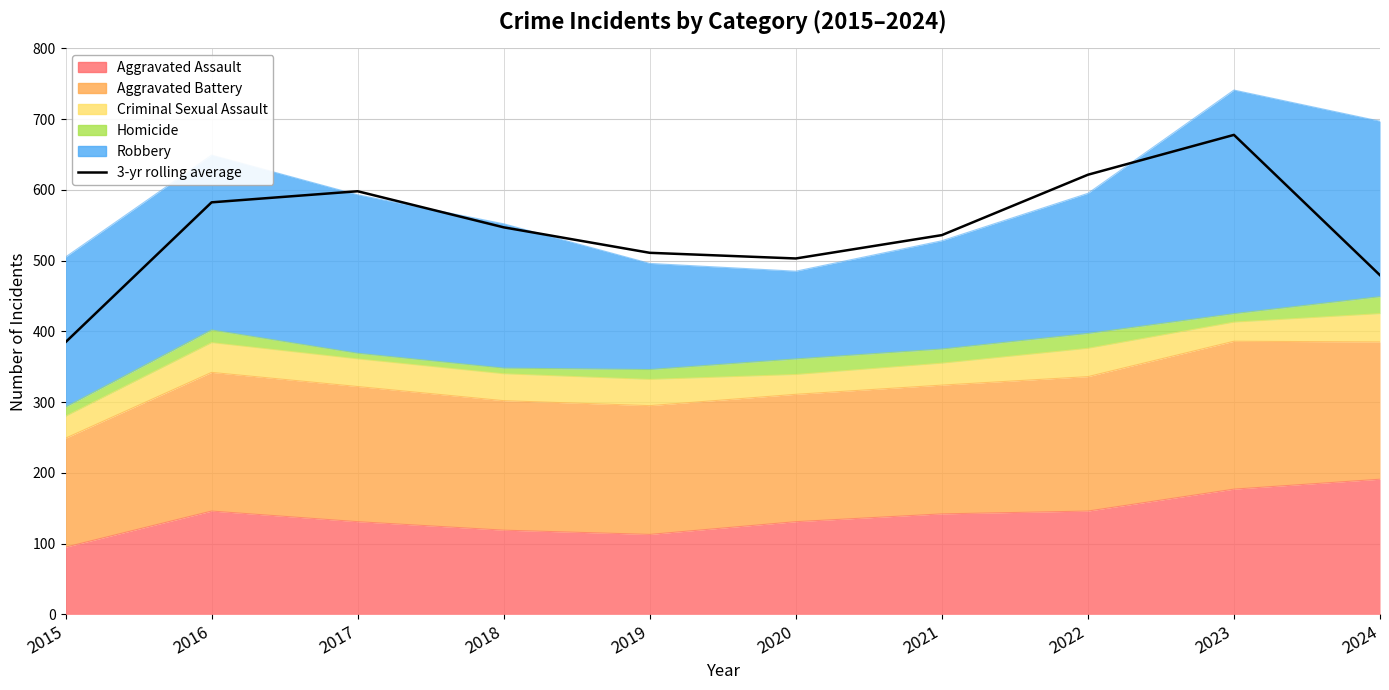

What is the minimum value shown in the chart?

384.7